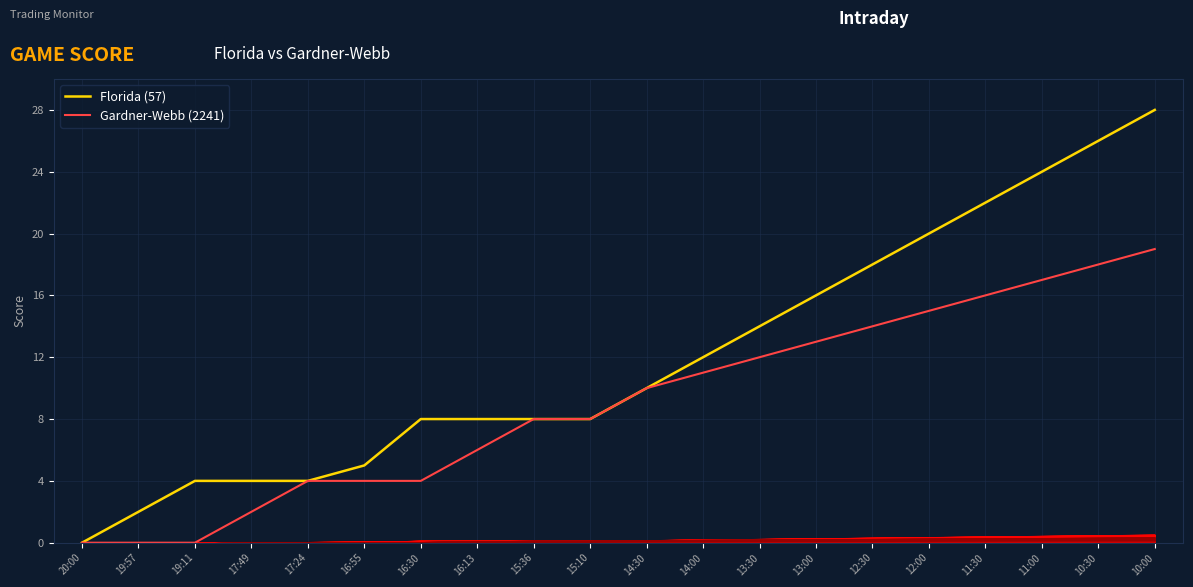

How many categories are shown in the chart?

20